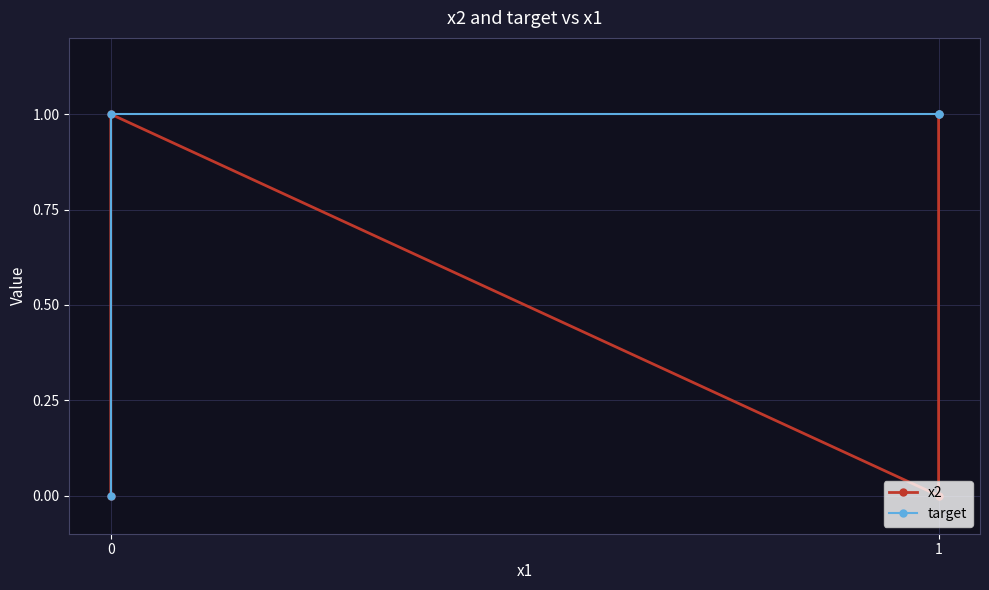

In x2, how many points are higher than both neighbors (excluding endpoints)?

1